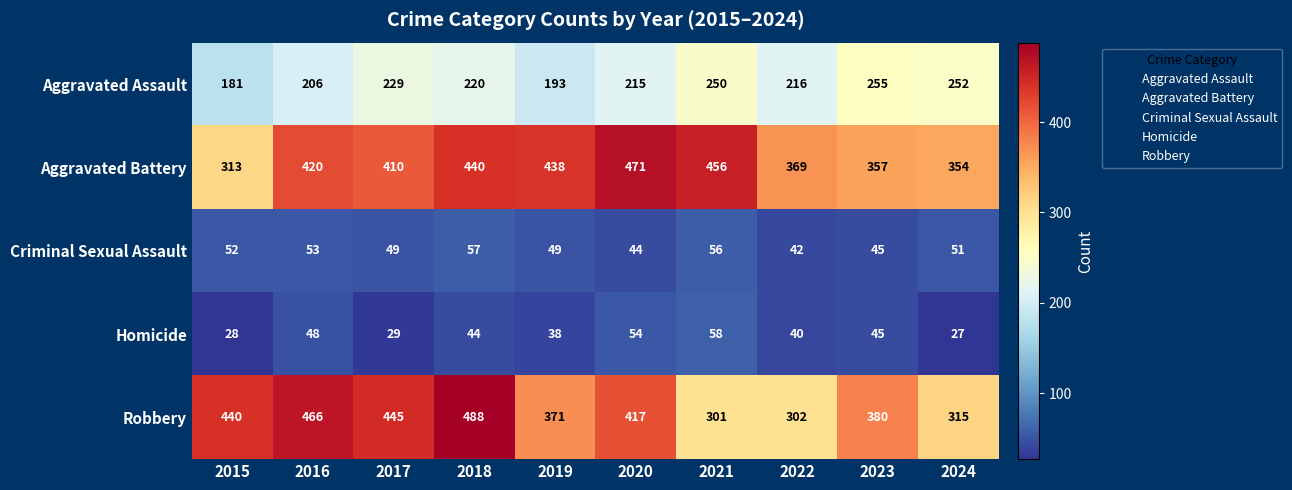

Rank the series at 2019 from lowest to highest value.

Homicide, Criminal Sexual Assault, Aggravated Assault, Robbery, Aggravated Battery